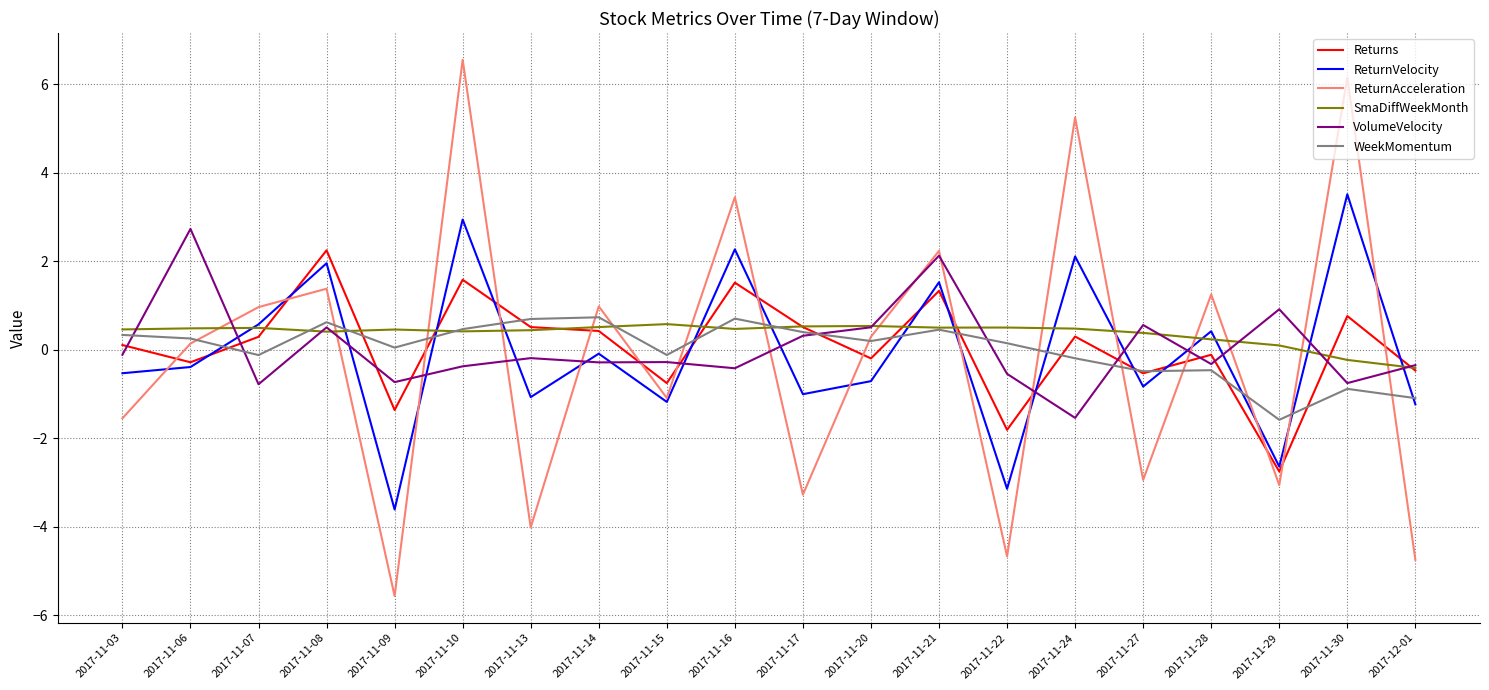

At which label does ReturnAcceleration reach its minimum?

2017-11-09